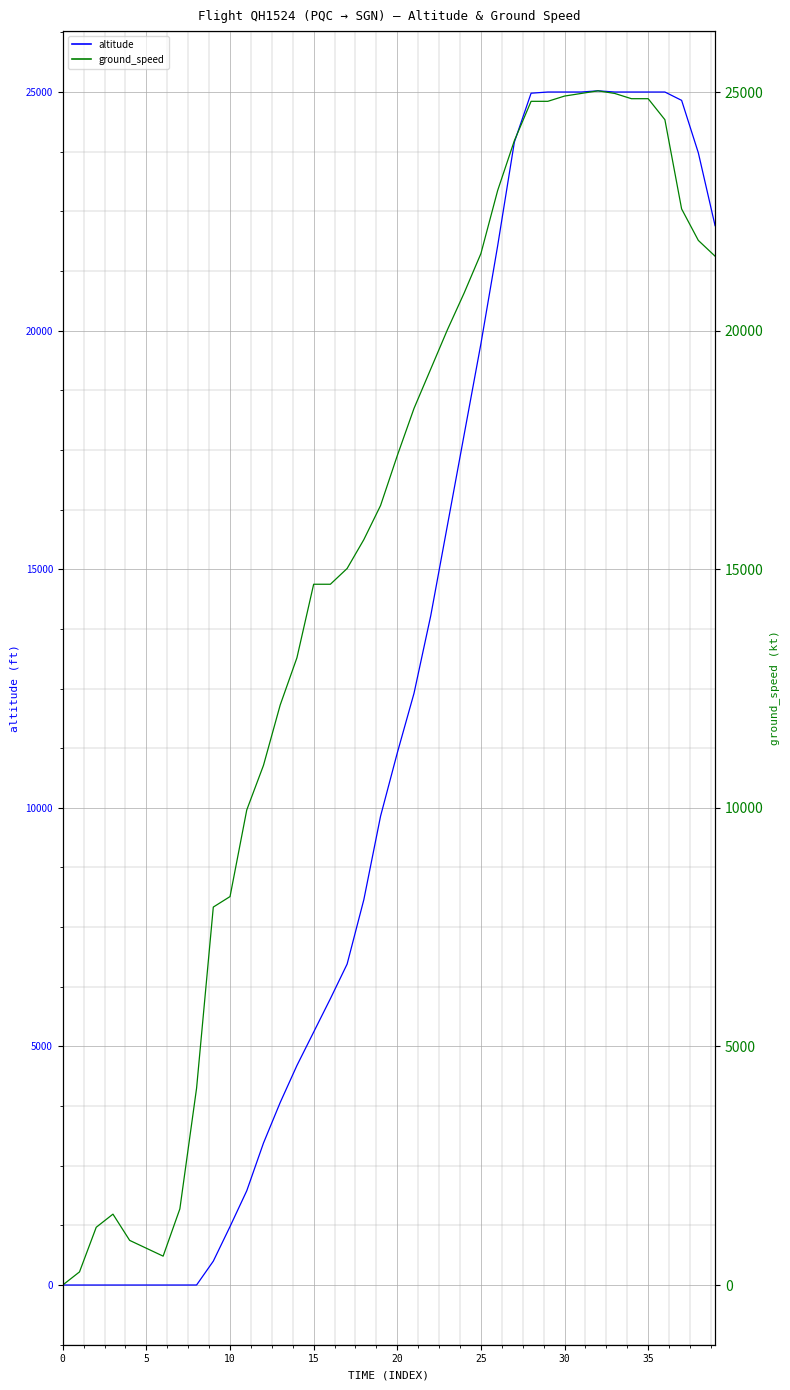

What is the highest value of the altitude series?

25025